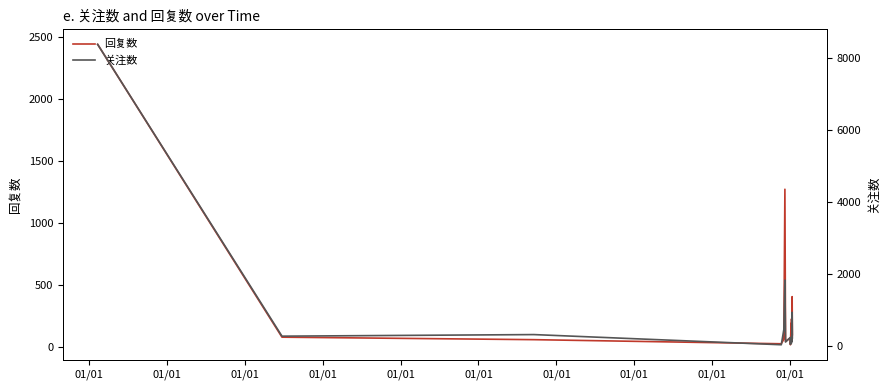

How many values in the 回复数 series exceed 97?

7